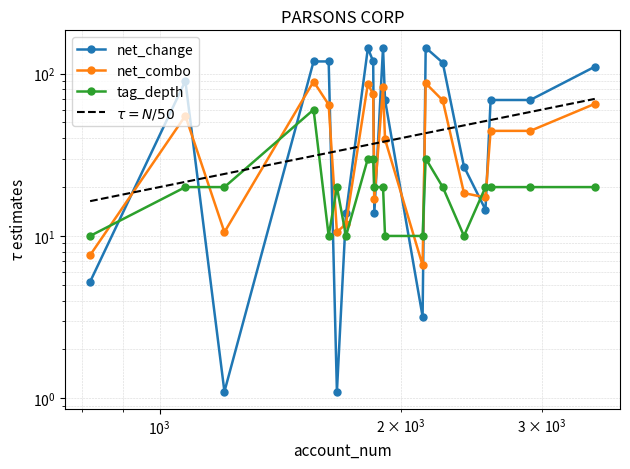

Reading left to right, list all the values displayed in this chart.

net_change: 5.2	90.0	1.1	118.9	118.9	1.1	13.8	143.5	118.9	13.8	144.8	68.8	3.2	144.5	116.8	26.7	14.5	68.8	68.8	110.3
net_combo: 7.6	55.0	10.5	89.4	64.4	10.5	11.9	86.7	74.4	16.9	82.4	39.4	6.6	87.3	68.4	18.4	17.3	44.4	44.4	65.1
tag_depth: 10.0	20.0	20.0	60.0	10.0	20.0	10.0	30.0	30.0	20.0	20.0	10.0	10.0	30.0	20.0	10.0	20.0	20.0	20.0	20.0
$\tau = N/50$: 16.4	21.5	24.1	31.1	32.5	33.3	34.2	36.4	37.0	37.1	38.0	38.2	42.6	43.0	45.1	48.0	51.0	51.8	58.1	69.9